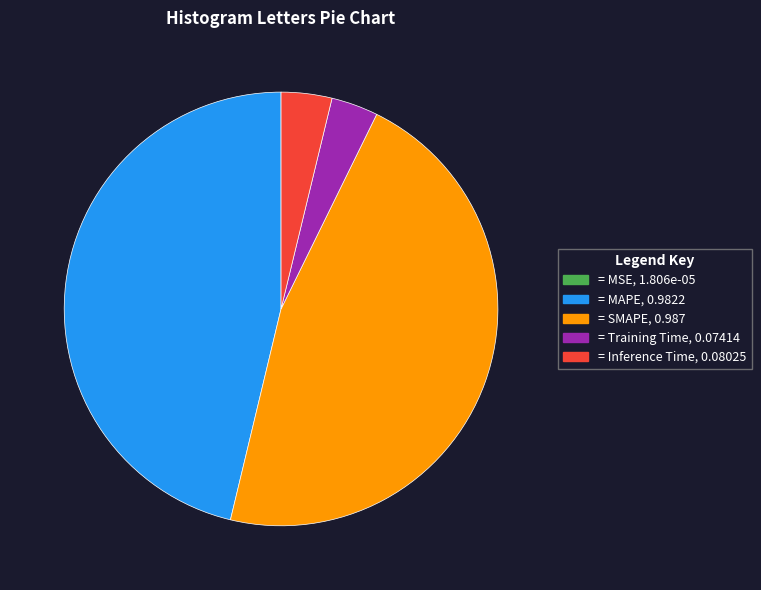

Does any single category account for the majority?

No